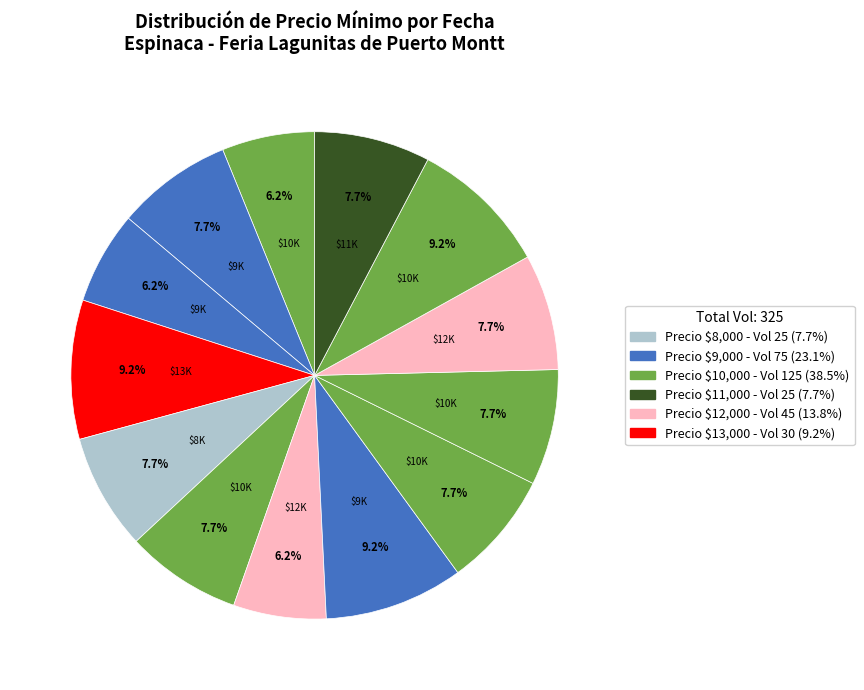

Is there a majority slice in this chart?

No